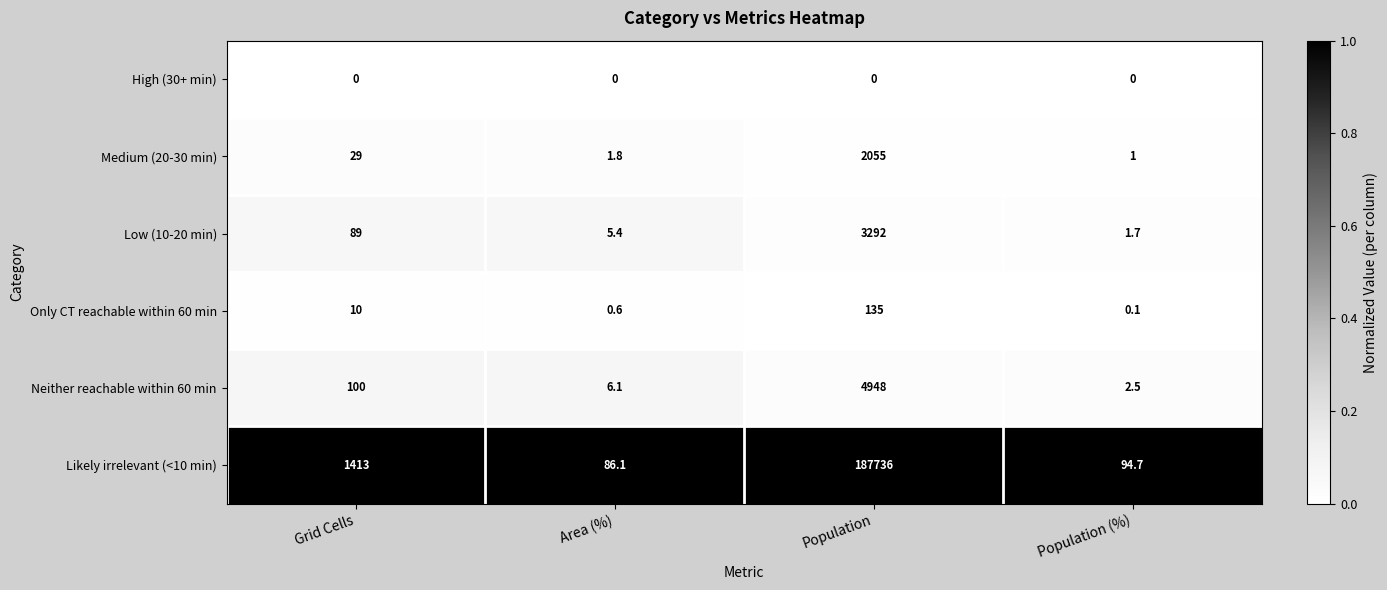

Reading left to right, transcribe all the data shown in this chart.

High (30+ min): Grid Cells=0.0	Area (%)=0.0	Population=0.0	Population (%)=0.0
Medium (20-30 min): Grid Cells=29.0	Area (%)=1.8	Population=2055.0	Population (%)=1.0
Low (10-20 min): Grid Cells=89.0	Area (%)=5.4	Population=3292.0	Population (%)=1.7
Only CT reachable within 60 min: Grid Cells=10.0	Area (%)=0.6	Population=135.0	Population (%)=0.1
Neither reachable within 60 min: Grid Cells=100.0	Area (%)=6.1	Population=4948.0	Population (%)=2.5
Likely irrelevant (<10 min): Grid Cells=1413.0	Area (%)=86.1	Population=187736.0	Population (%)=94.7